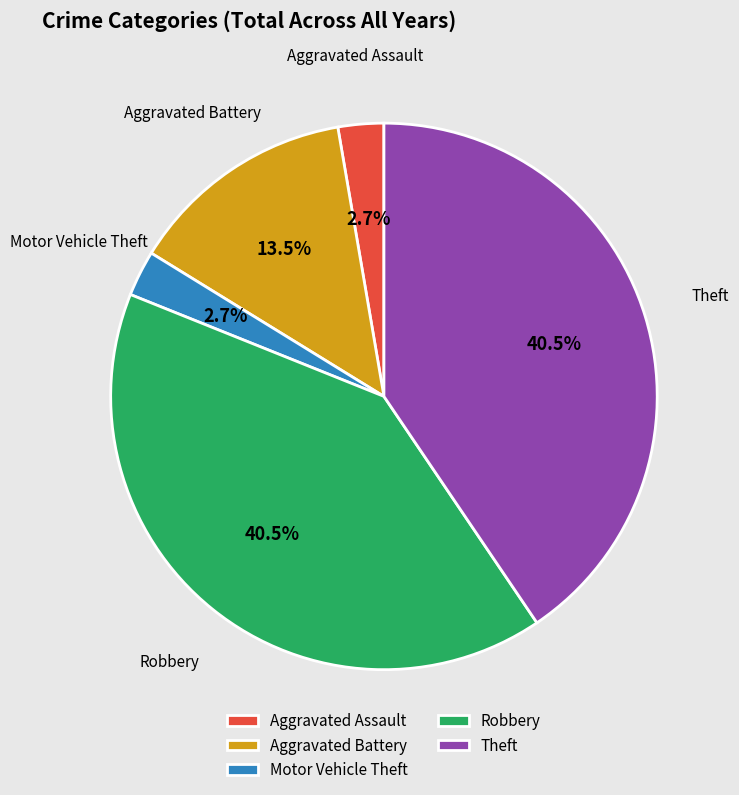

Does Theft represent more than half of the total?

No